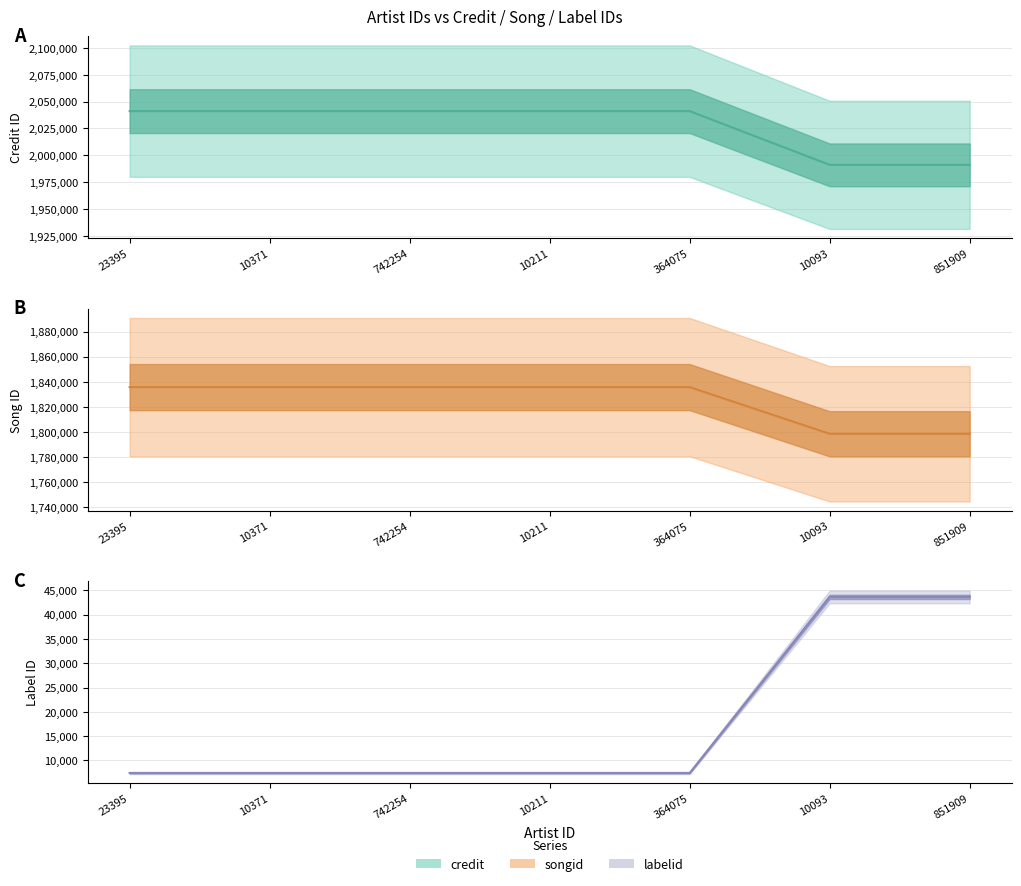

Does the chart have visible grid lines?

Yes